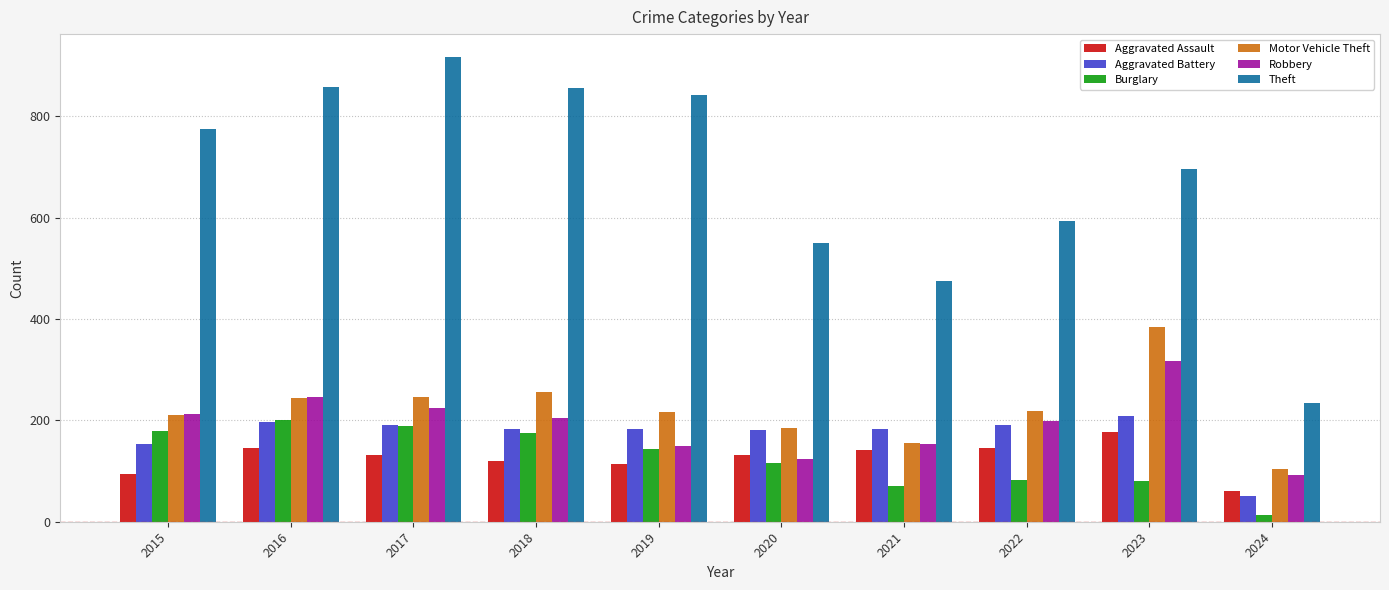

What is the difference between the second highest and minimum values in the Robbery series?

154